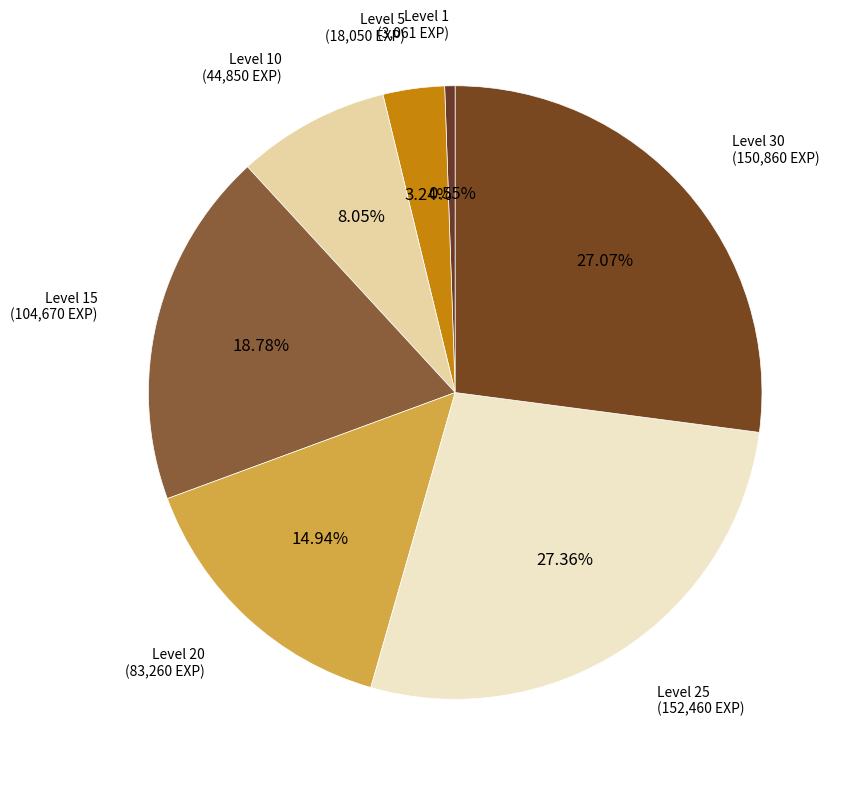

Between Level 30 (150,860 EXP) and Level 1 (3,061 EXP), which is larger?

Level 30 (150,860 EXP)